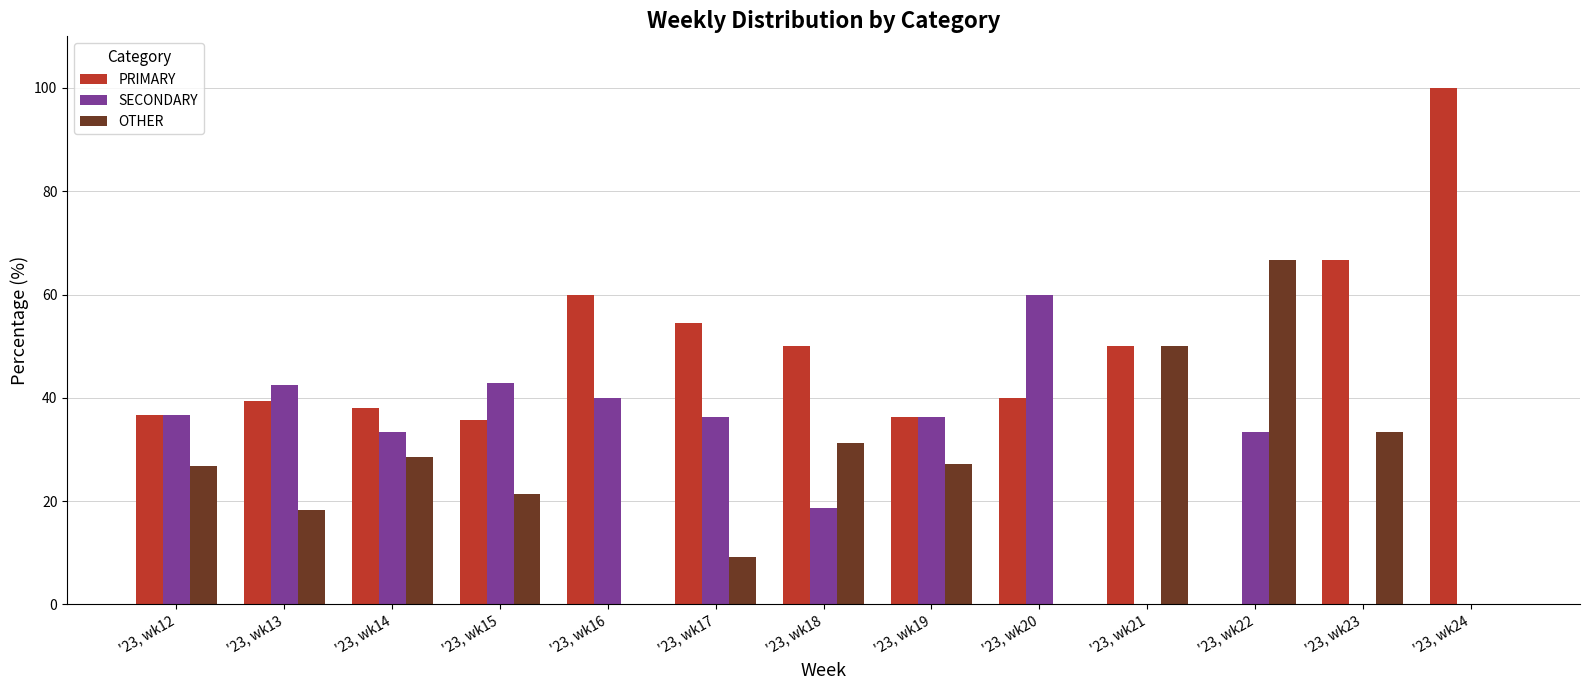

The SECONDARY series shows 33.3 at '23, wk14. True or false?

True